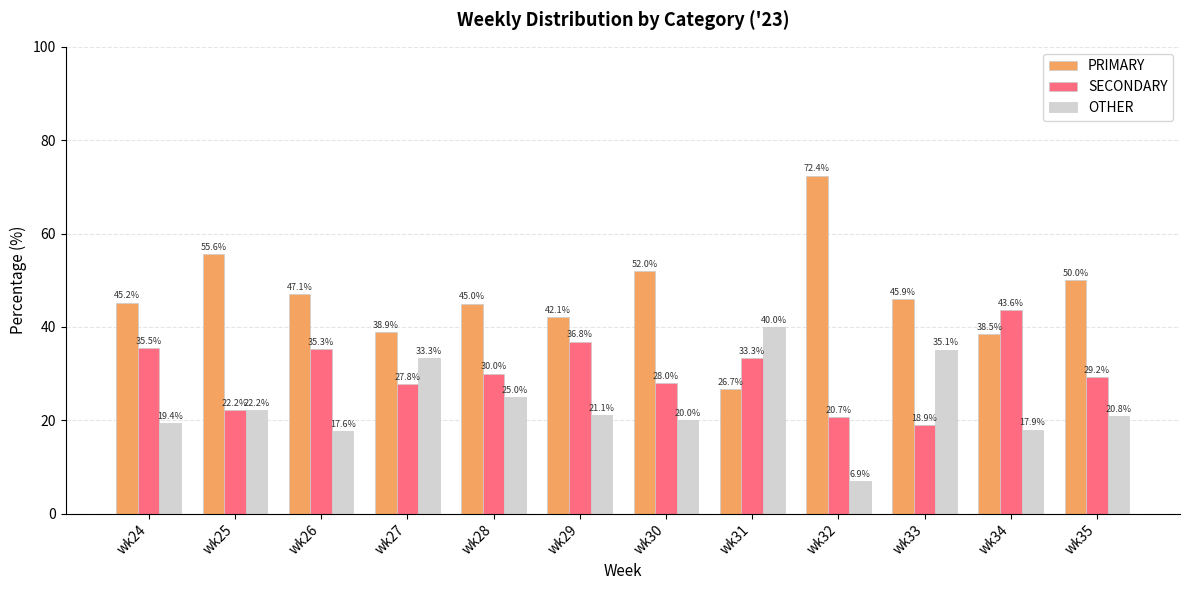

List the series in order of their overall mean, highest first.

PRIMARY, SECONDARY, OTHER